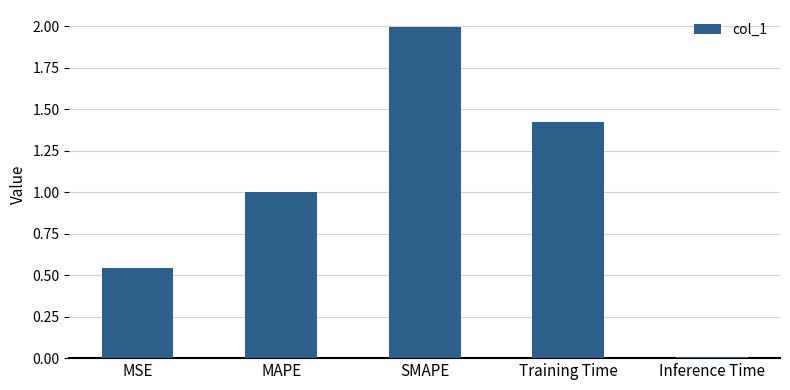

Rank the categories by value from lowest to highest.

Inference Time, MSE, MAPE, Training Time, SMAPE